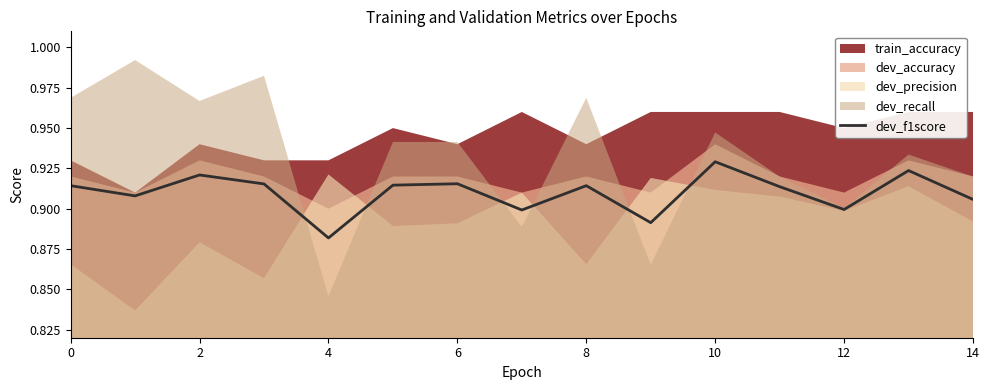

Which category has the highest value in the dev_f1score series?

10